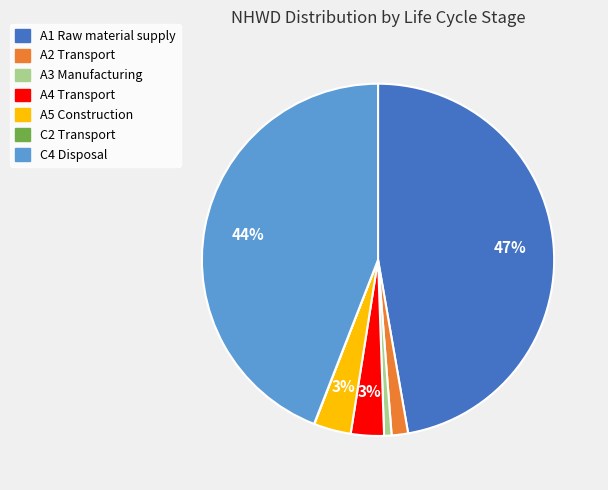

Is there a majority slice in this chart?

No